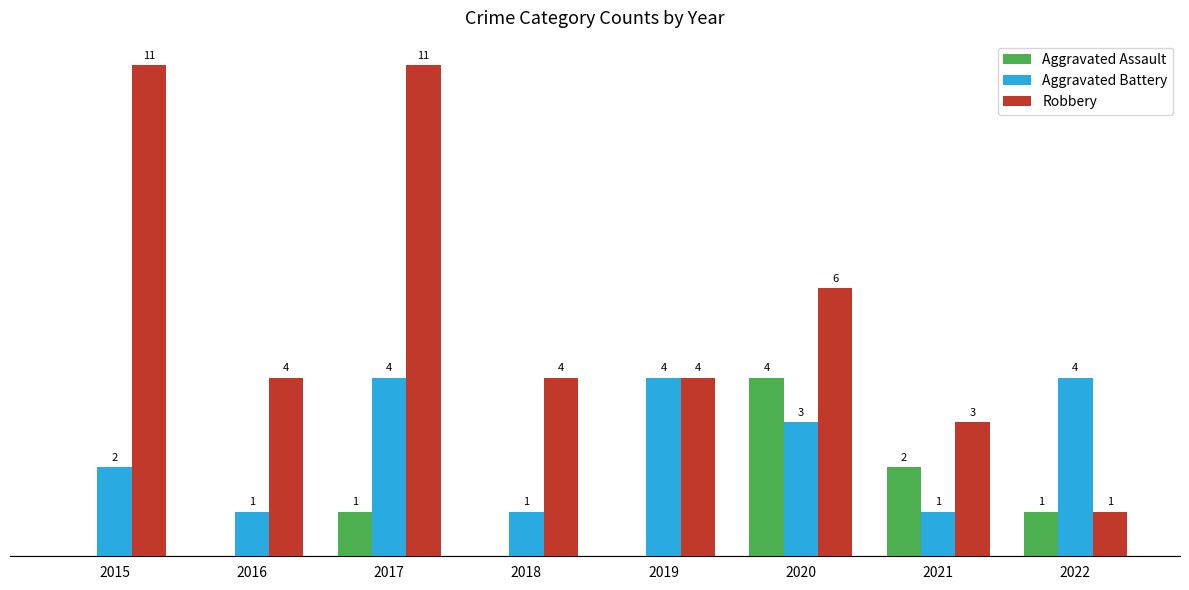

Does the chart contain stacked bars?

No